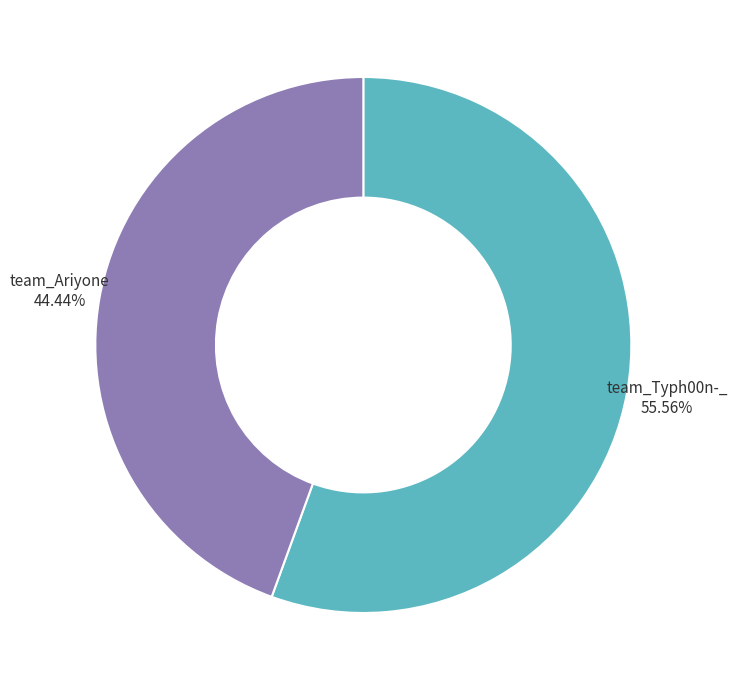

How many slices are in this pie chart?

2